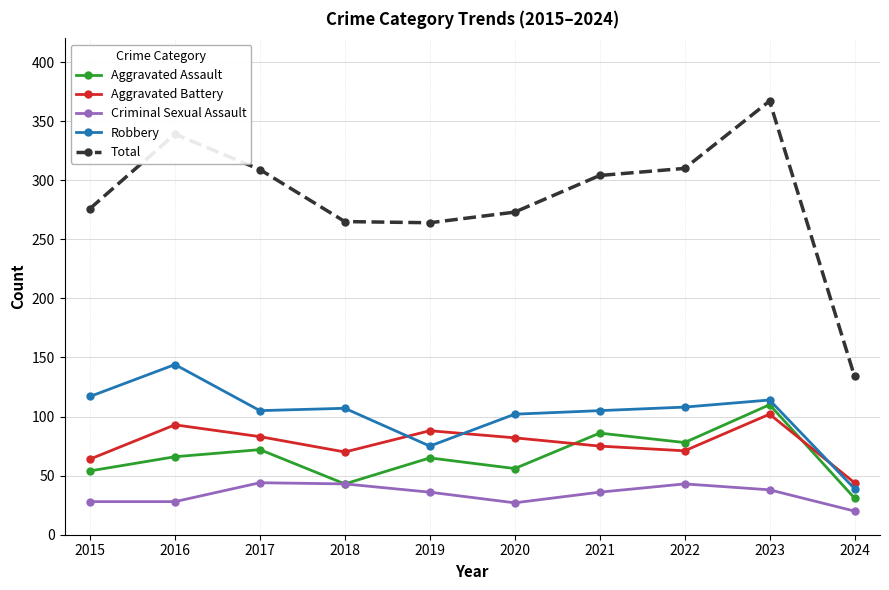

Which series changed the most between 2017 and 2018?

Total